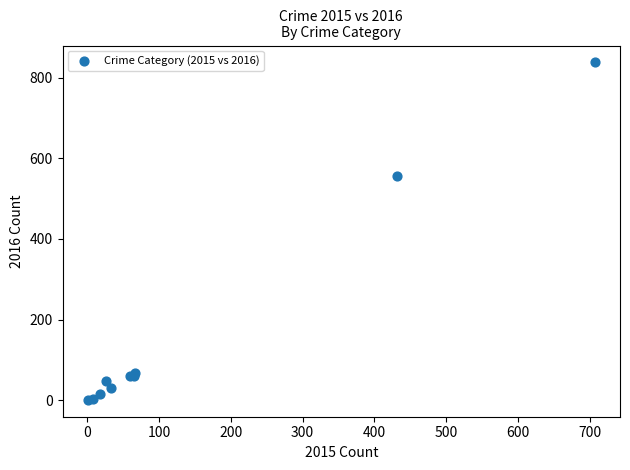

What Y value in the scatter plot is closest to 419?

557